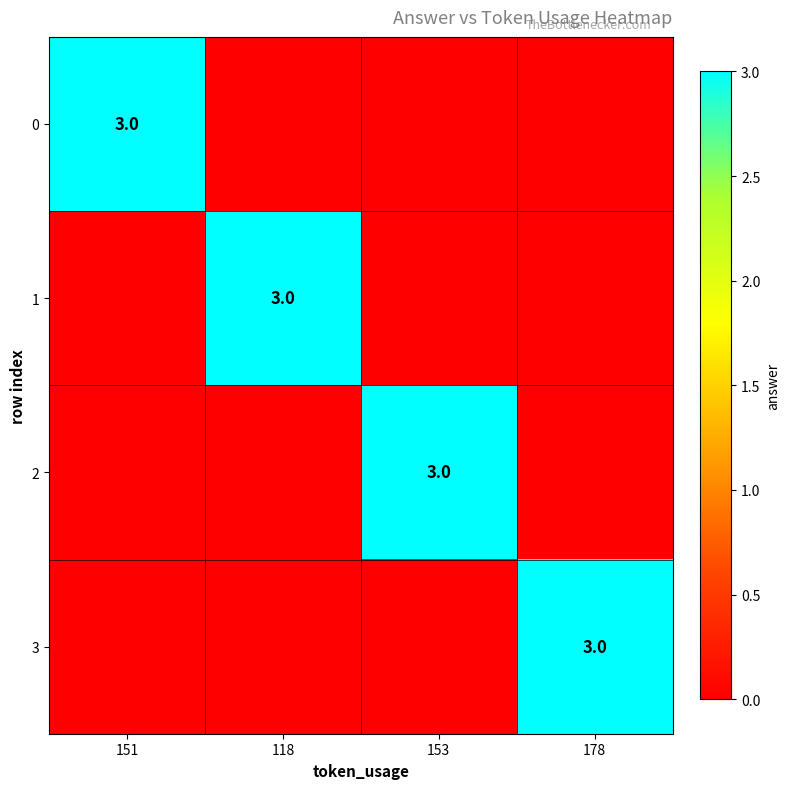

At which category does the chart reach its minimum across all series?

118